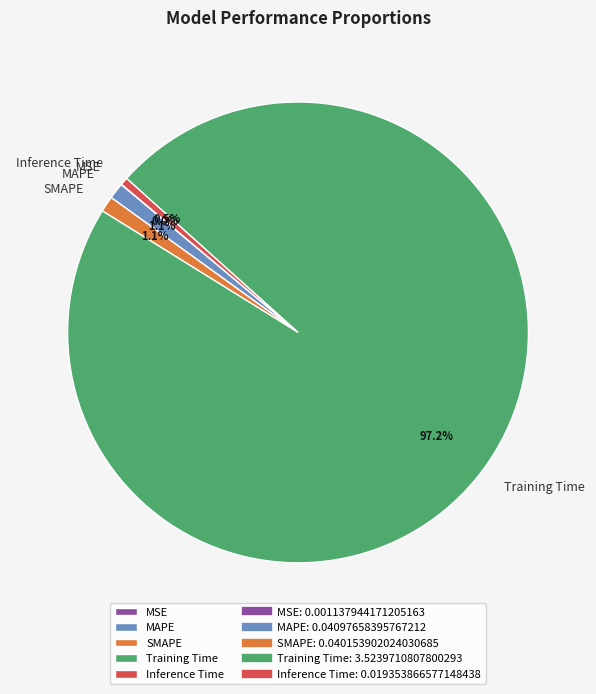

What is the largest slice in the pie chart?

Training Time